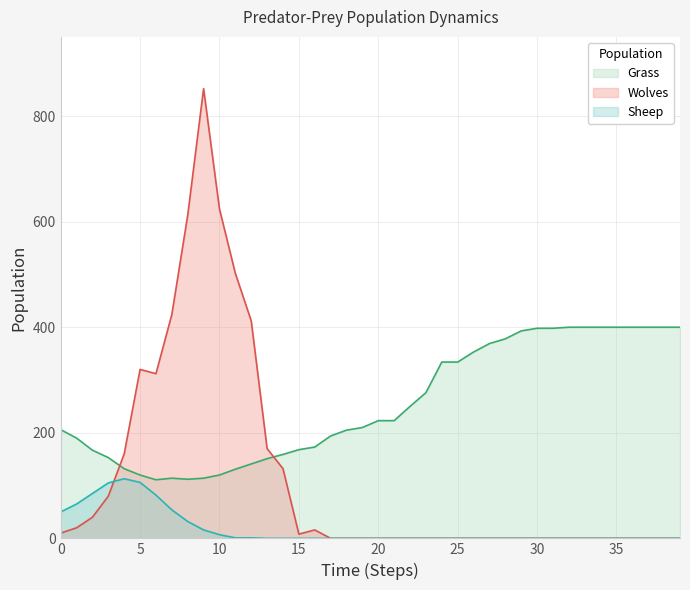

Between which two adjacent categories do Sheep and Wolves first intersect?

3 and 4